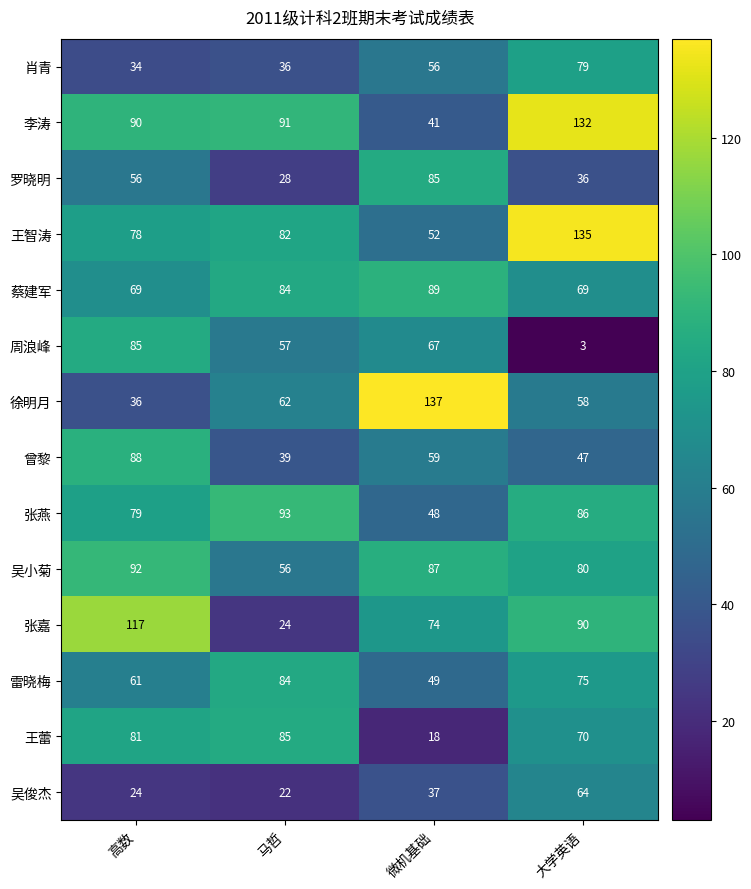

At which category does the chart reach its minimum across all series?

大学英语